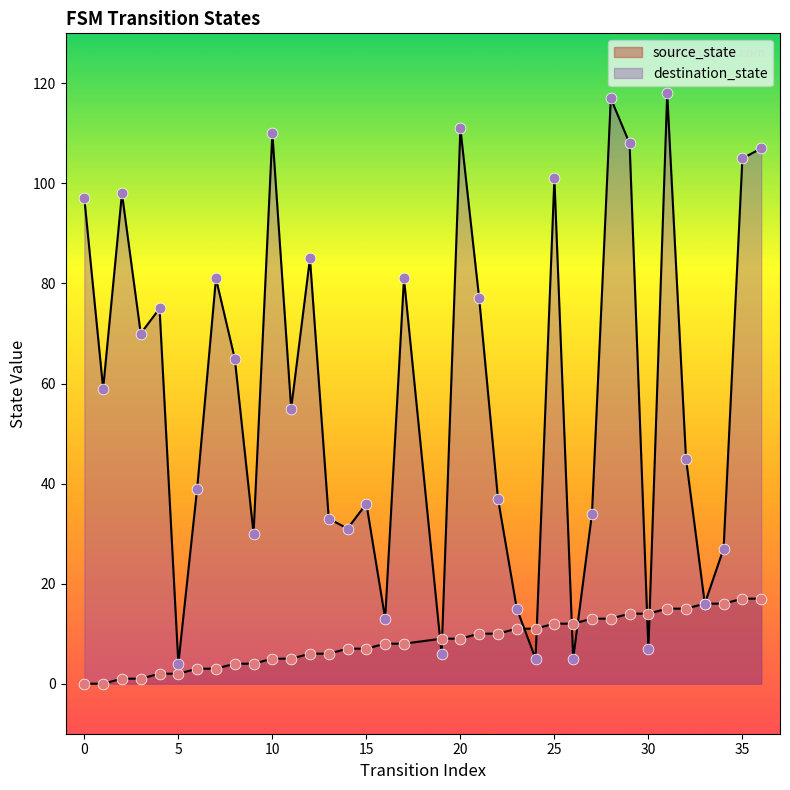

What are all the series names shown in the legend?

source_state, destination_state